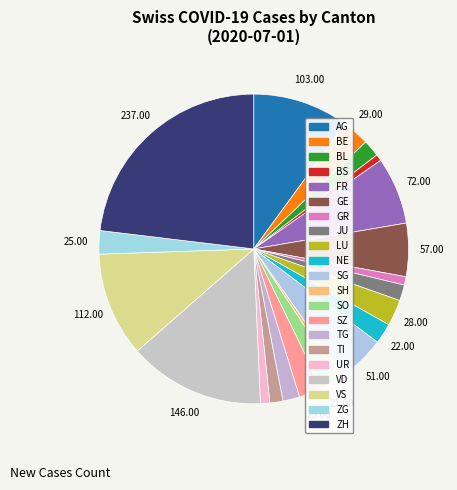

How many slices are in this pie chart?

21